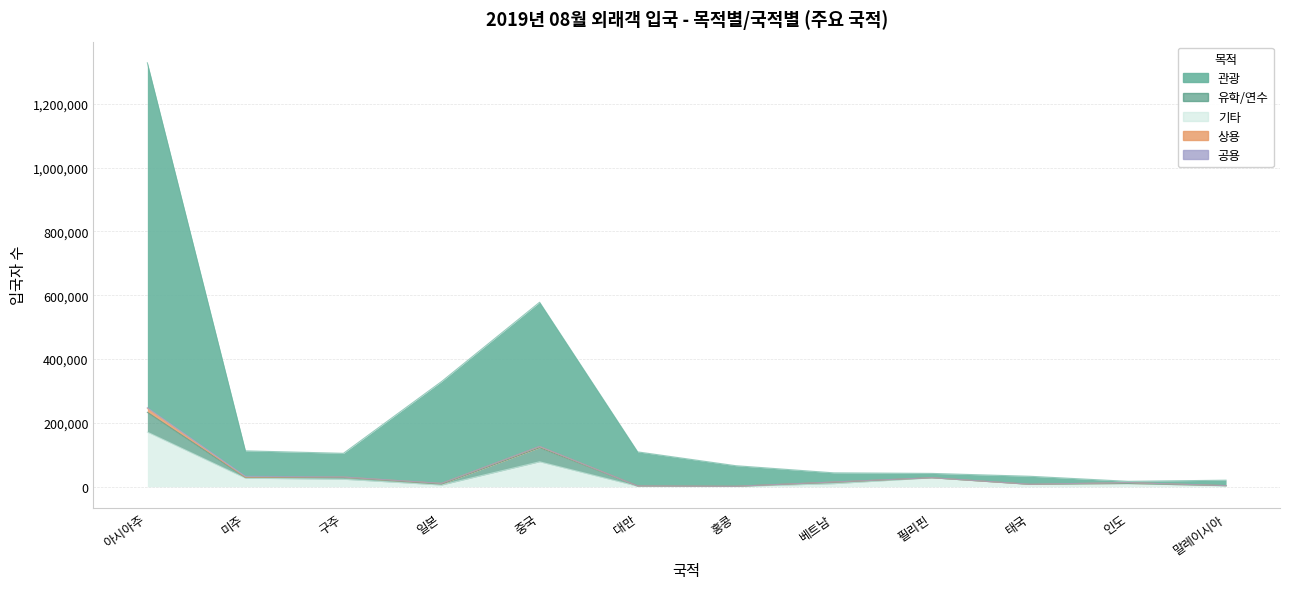

How many data points in 기타 are above 9826?

5